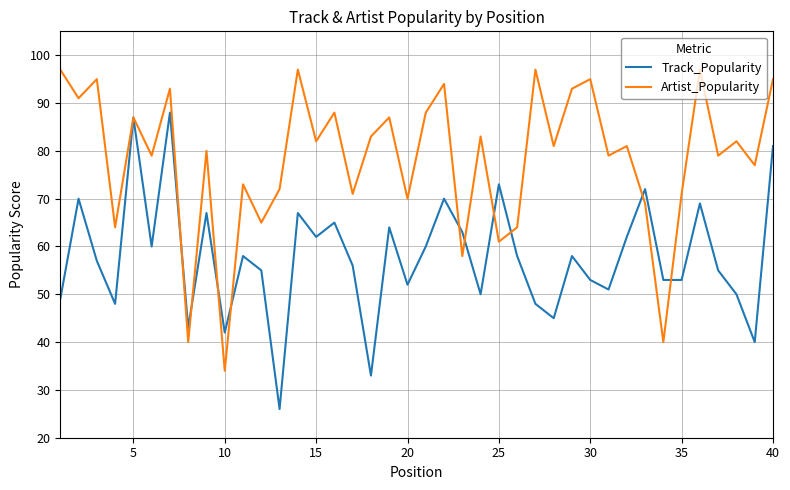

What is the highest value of the Track_Popularity series?

88